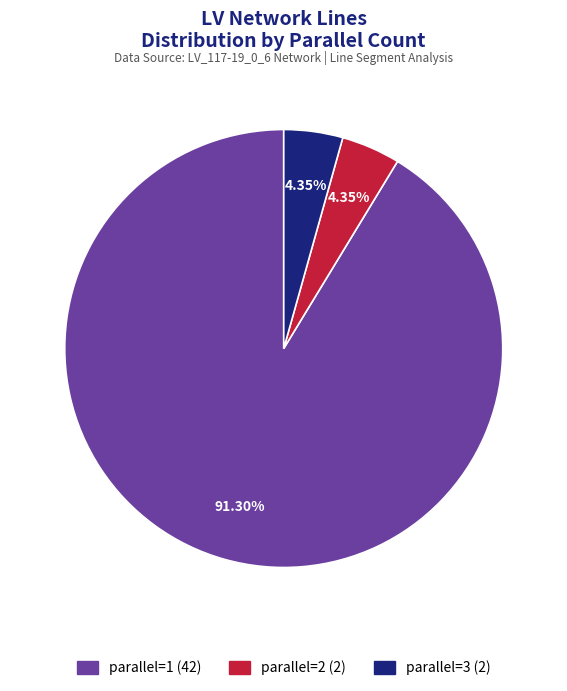

Is there a majority slice in this chart?

Yes